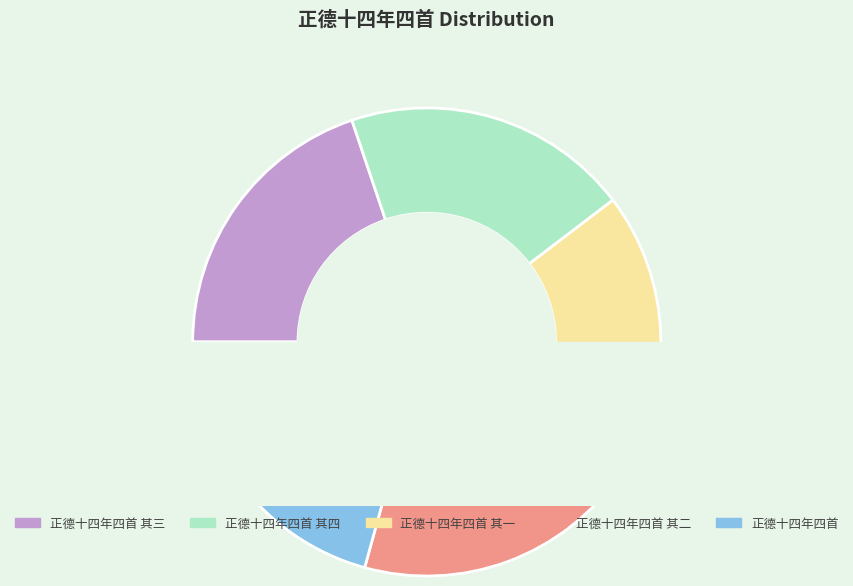

Approximately how many times larger is the value at 正德十四年四首 其二 compared to 正德十四年四首 其三?

1.0